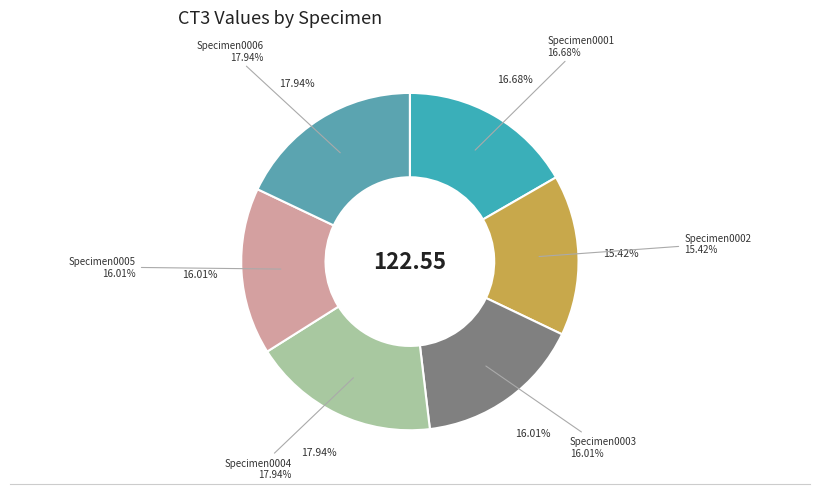

Approximately how many times larger is the value at TubeQPCRResults0006 compared to TubeQPCRResults0002?

1.2